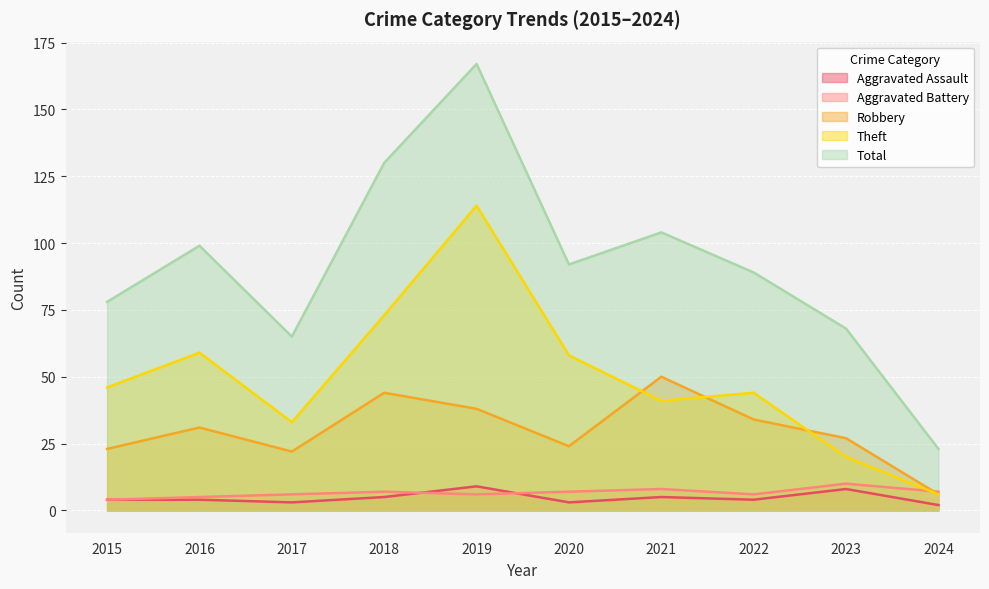

What is the difference between the Aggravated Assault values at 2021 and 2019?

4